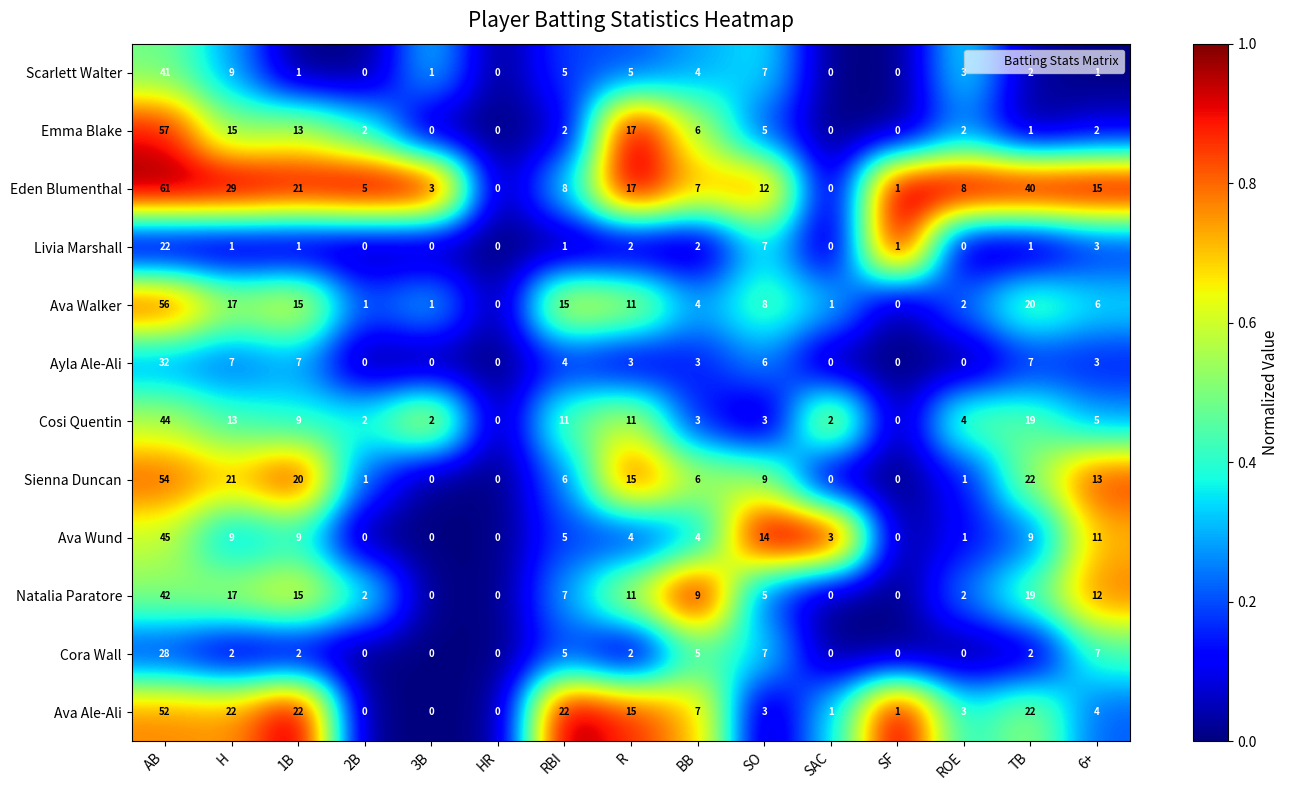

What is the average value of the Eden Blumenthal series?

15